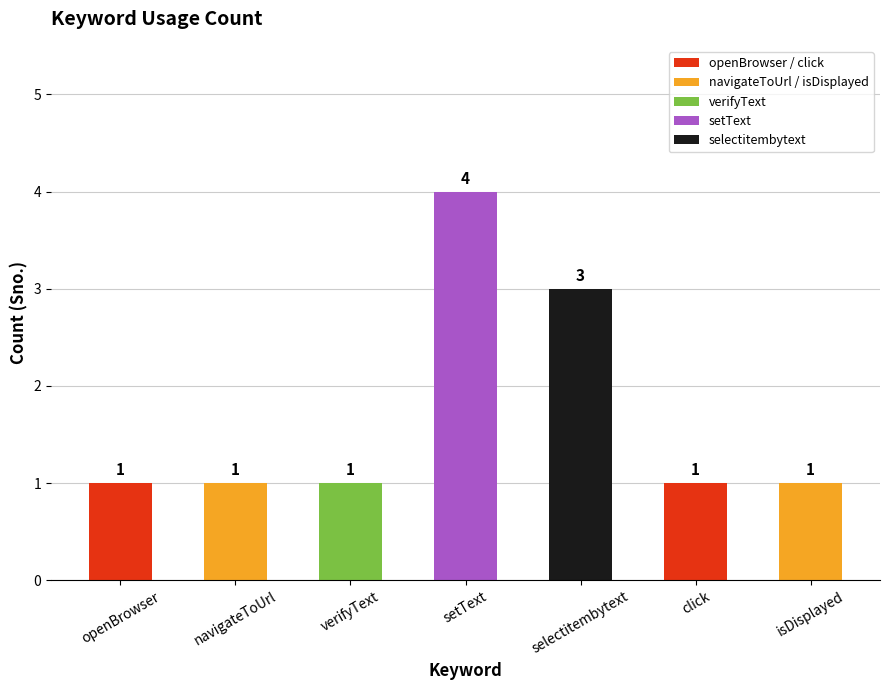

What is the label of the 5th bar from the right?

verifyText